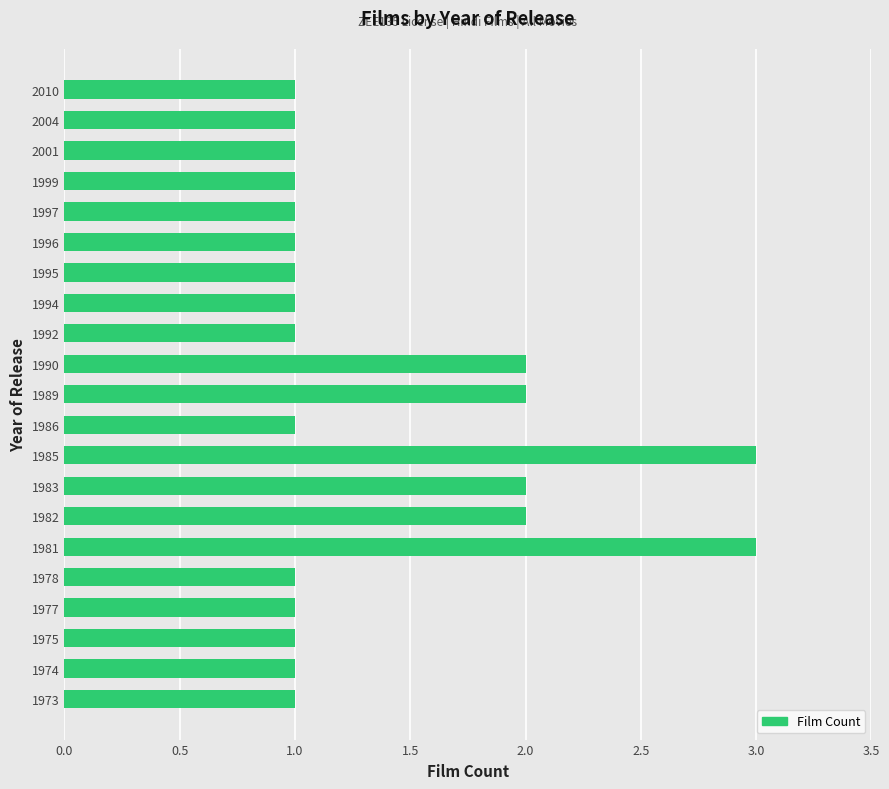

Reading top to bottom, extract all data points from this chart.

1	1	1	1	1	1	1	1	1	2	2	1	3	2	2	3	1	1	1	1	1